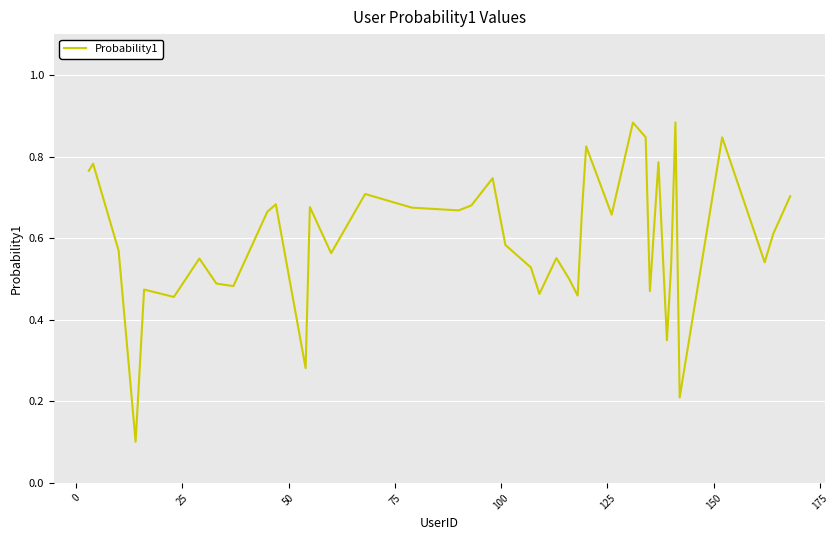

How many lines are shown in the chart?

1